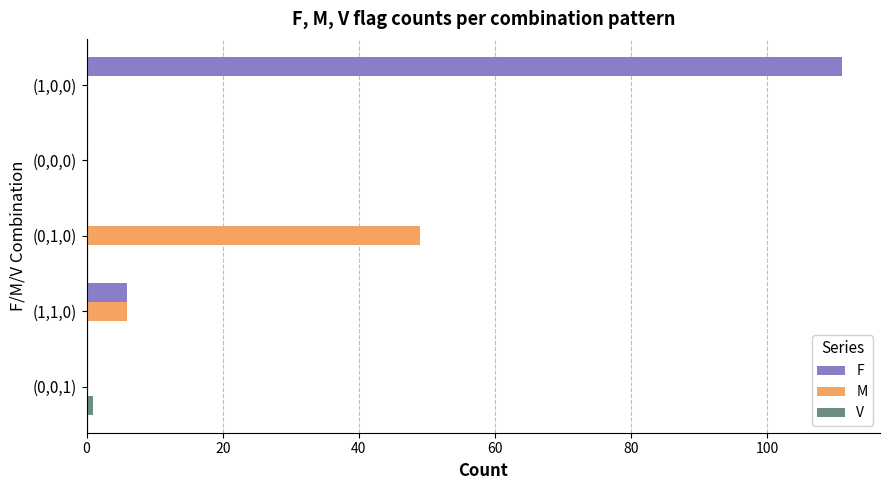

Between (0,0,1) and (0,1,0), which series saw the biggest shift?

M